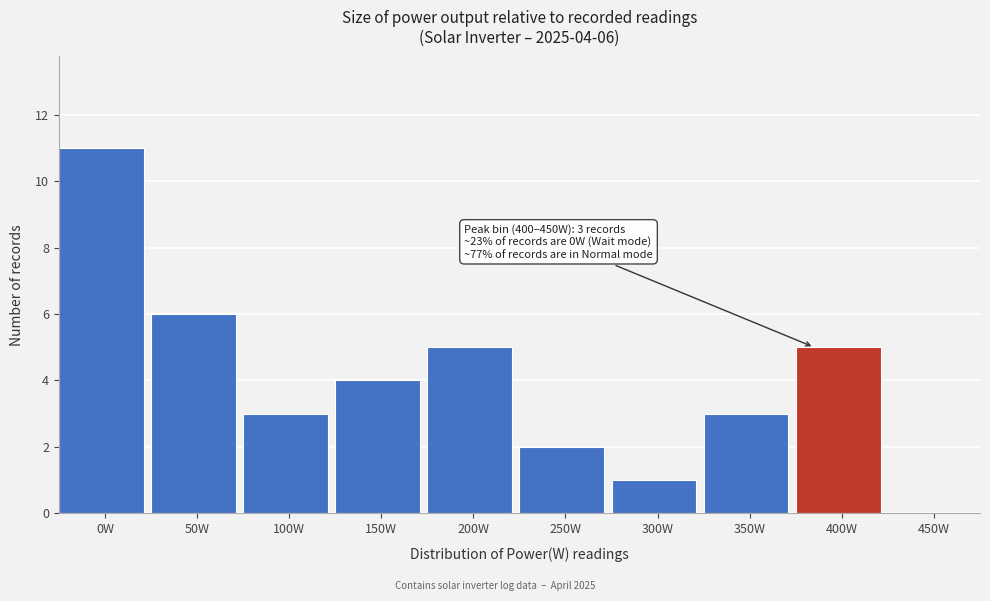

Reading left to right, extract all data points from this chart.

0W=11	50W=6	100W=3	150W=4	200W=5	250W=2	300W=1	350W=3	400W=5	450W=0